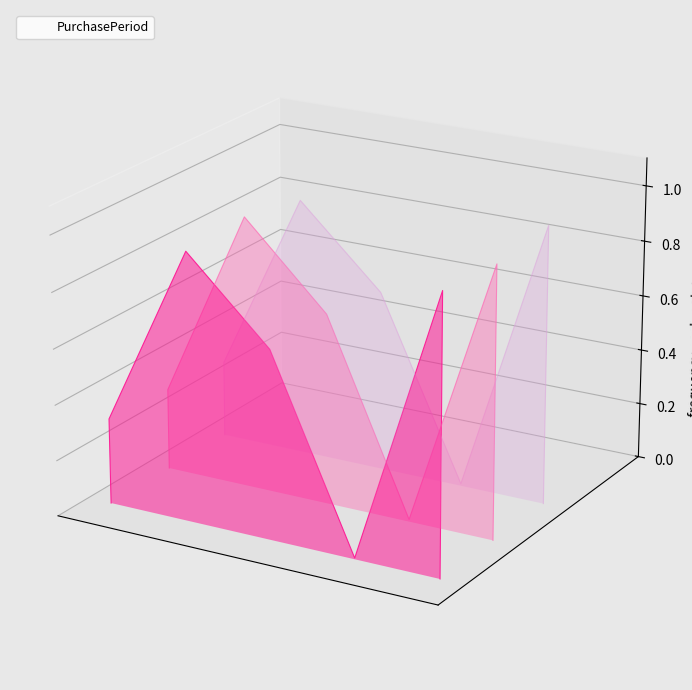

At which category does the chart reach its minimum across all series?

3